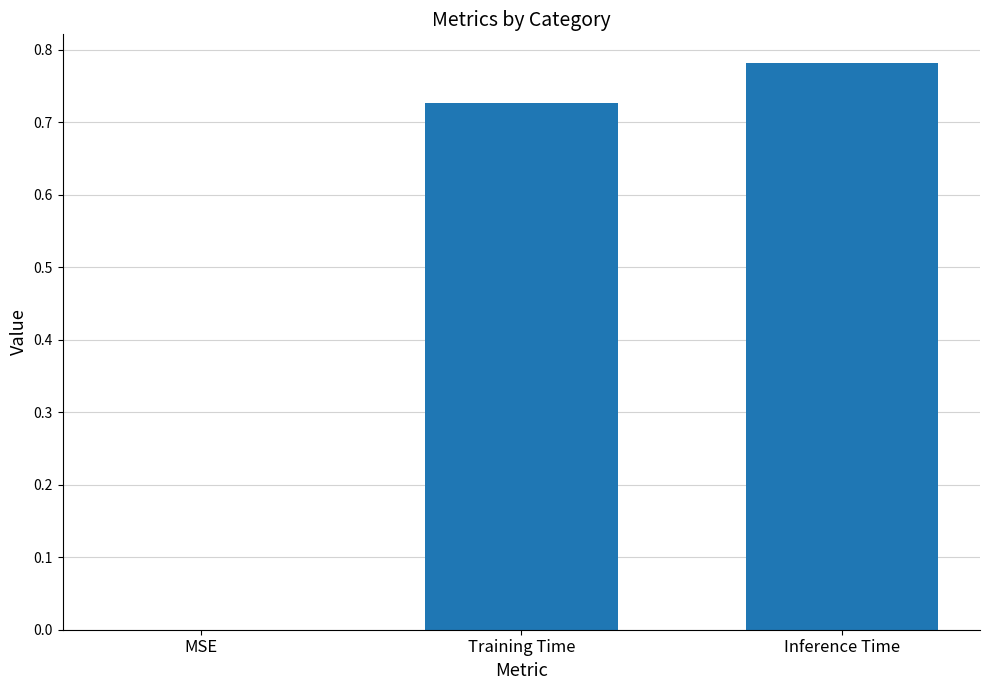

How many values exceed 0?

2